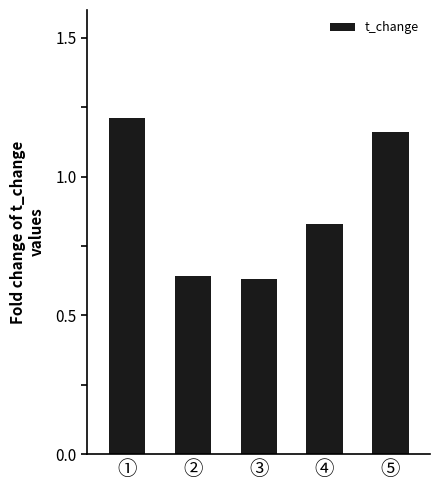

What is the average value?

0.9